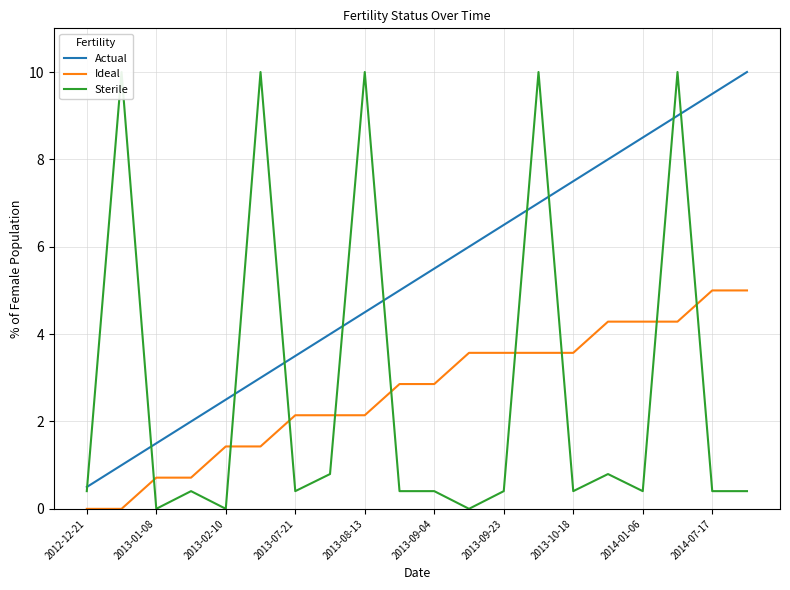

Which series has the largest total across all categories?

Actual